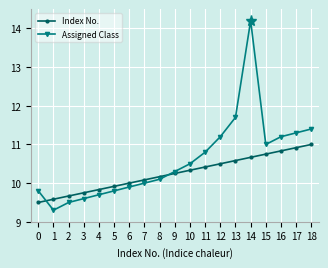

Where do Assigned Class and Index No. first cross each other?

0 and 1